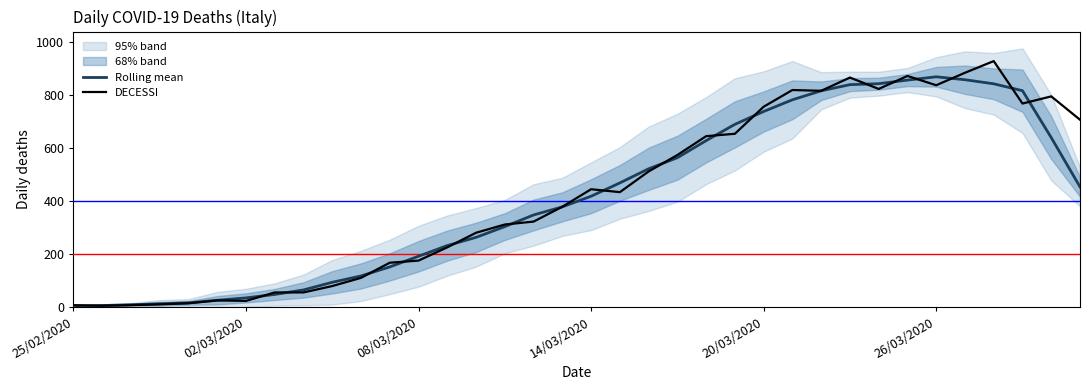

Does the chart display data point markers on the line(s)?

No